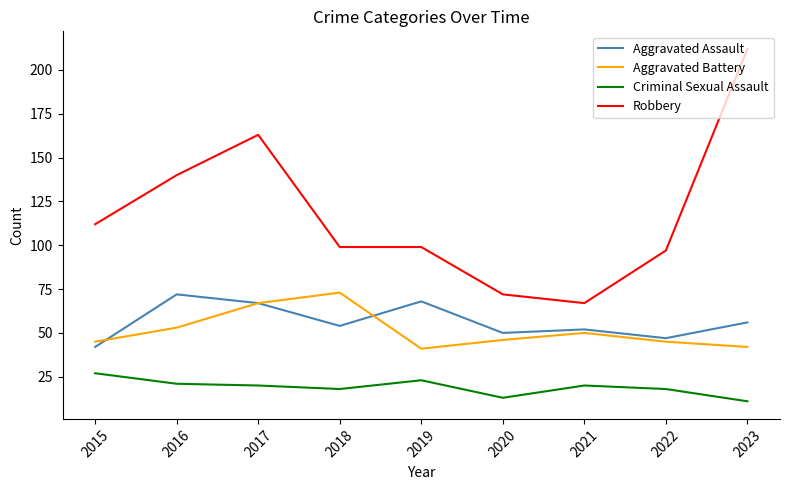

What is the difference between the Robbery values at 2023 and 2020?

140